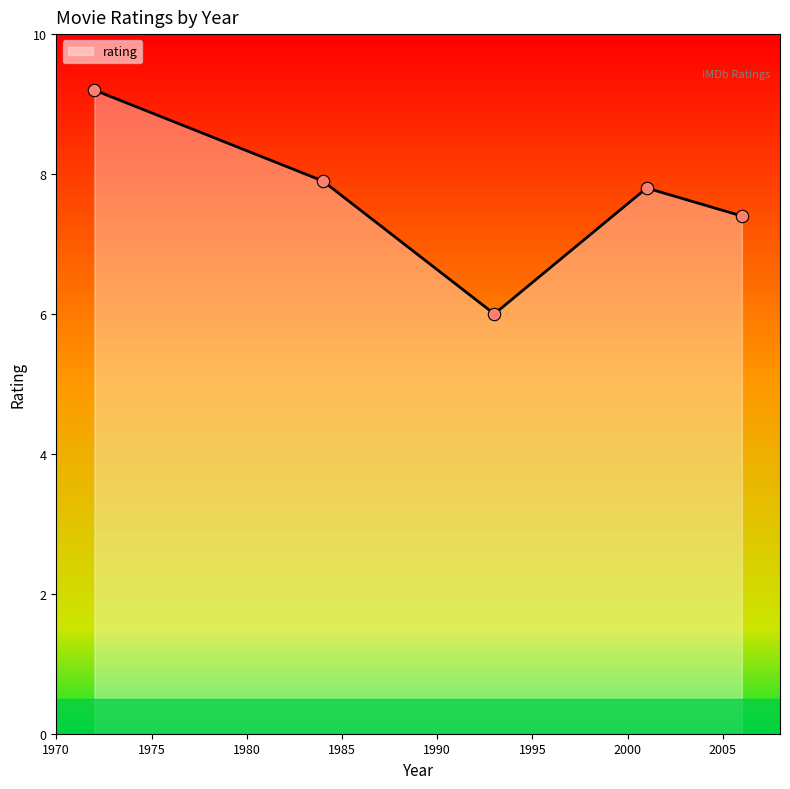

Between 1993 and 1984, which is larger?

1984